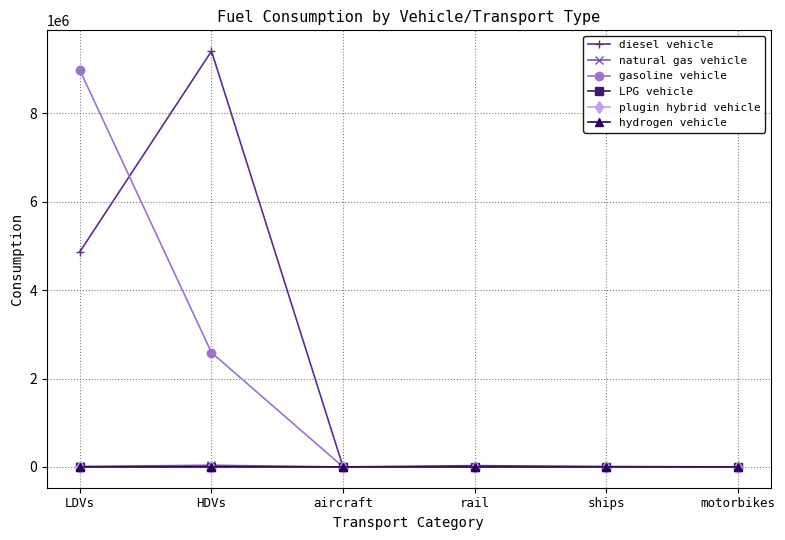

At which label is diesel vehicle closest to 4702945?

LDVs